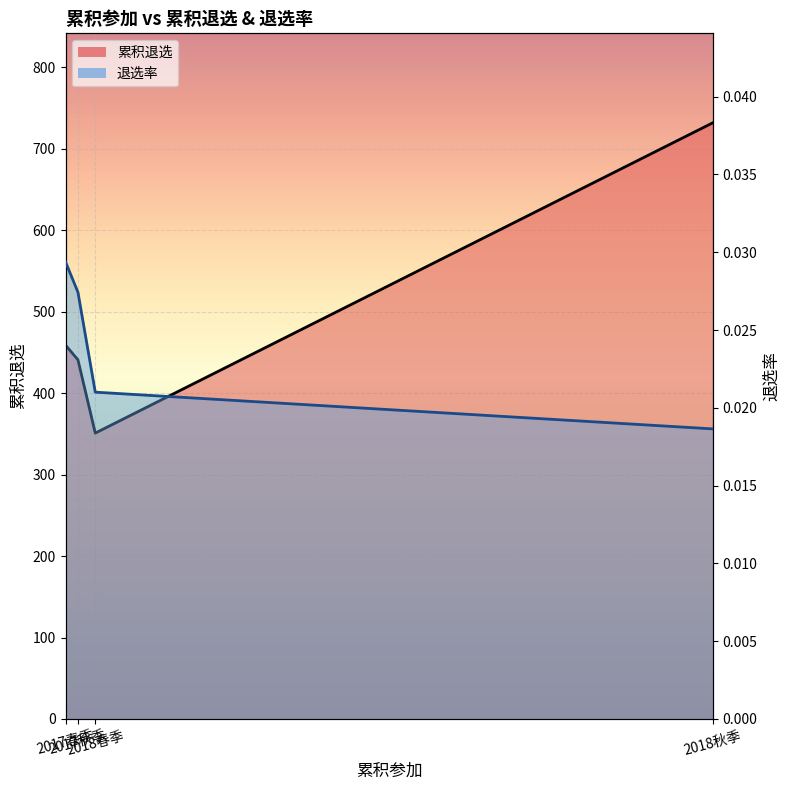

How many data points does each series have?

4